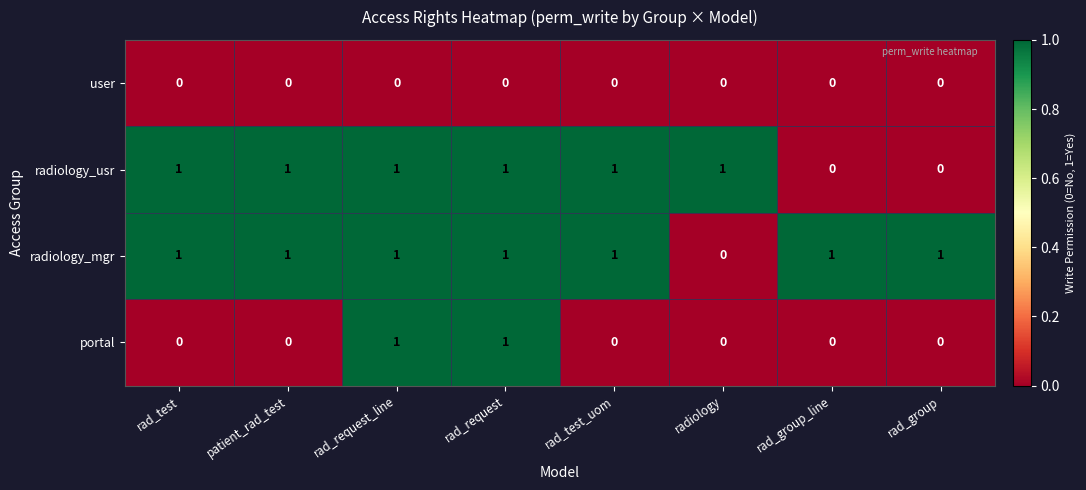

The value of user at rad_request_line is 0. True or false?

True